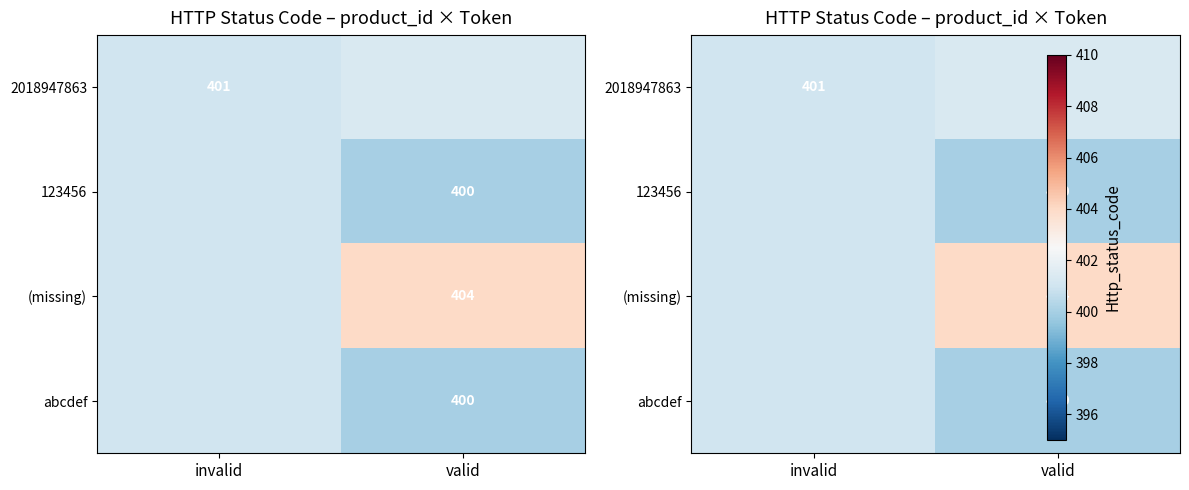

Which label corresponds to the largest value in the chart?

valid